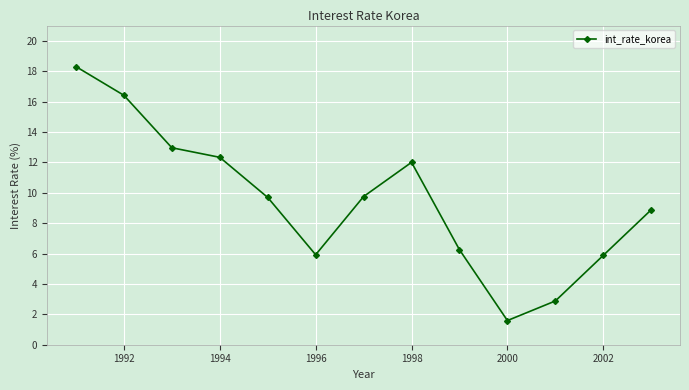

How many interior local valleys (lower than both neighbors) does the data have?

2